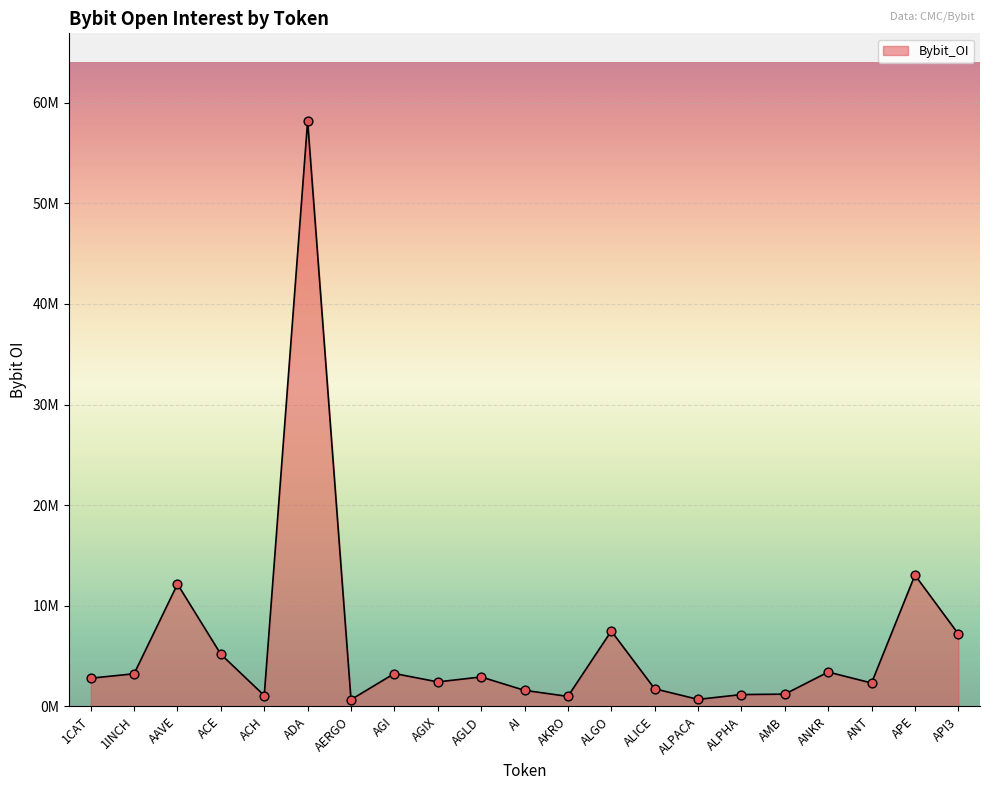

Which has a higher value, AERGO or ALICE?

ALICE